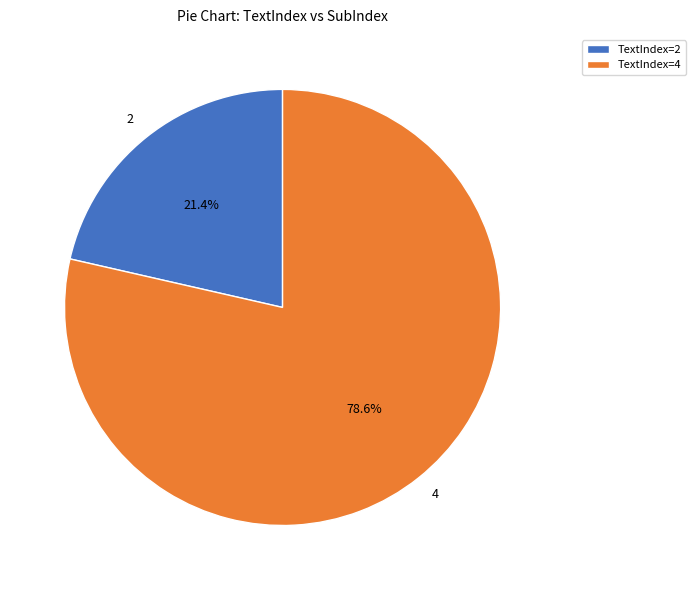

Approximately how many times larger is the value at 2 compared to 4?

0.3